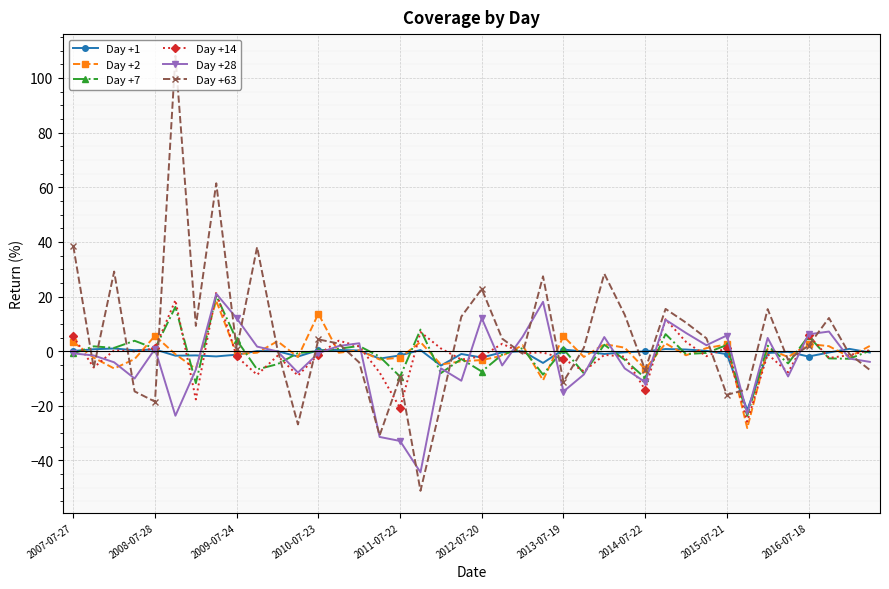

True or false: Day +63 has more than 2 interior local peaks.

True